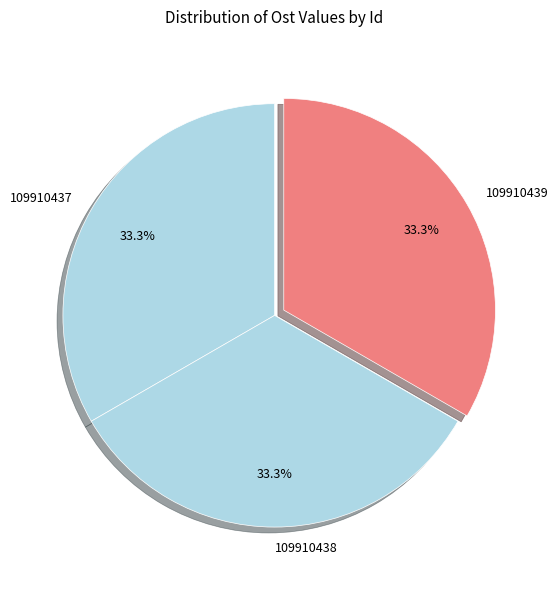

Approximately how many times larger is the value at 109910438 compared to 109910439?

1.0